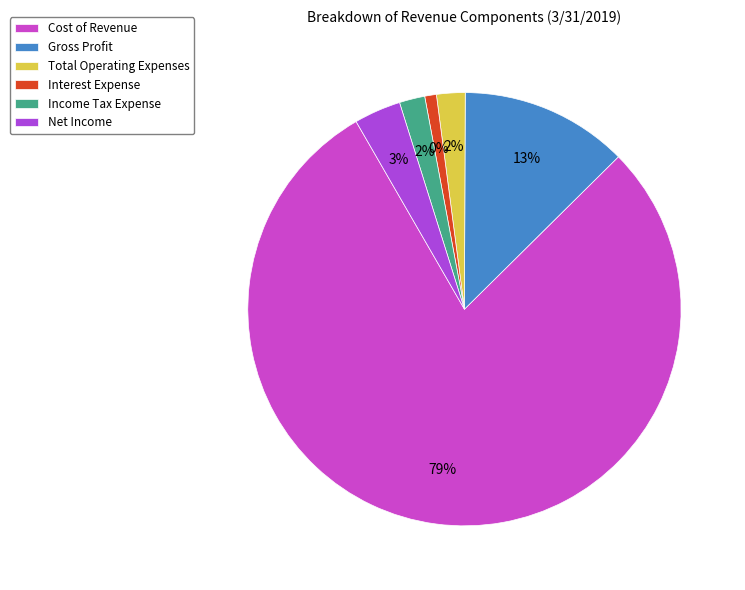

How much of the chart is everything except Cost of Revenue?

20.9%